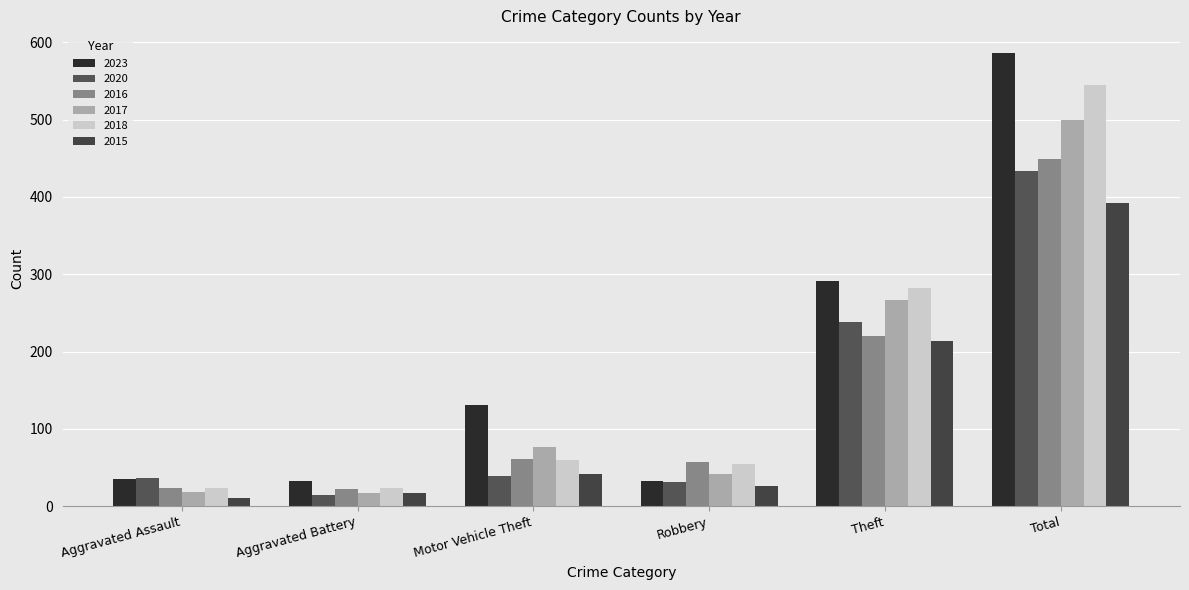

What is the label of the 4th bar from the left?

Robbery